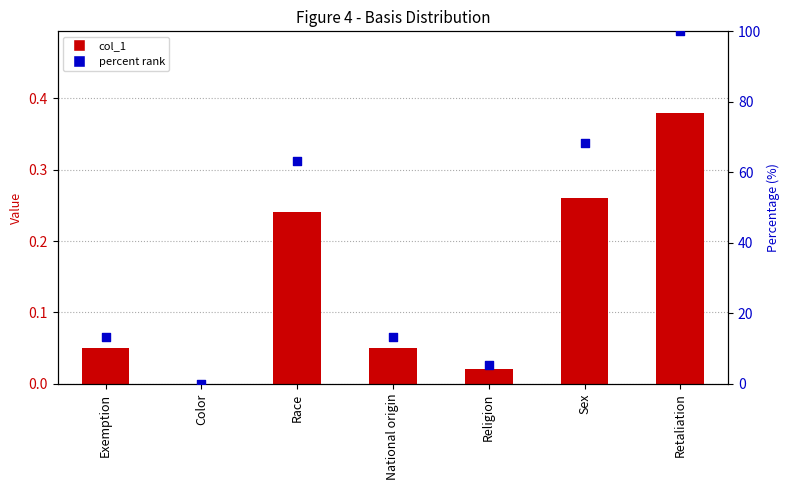

What is the total value across all series at Exemption?

13.2